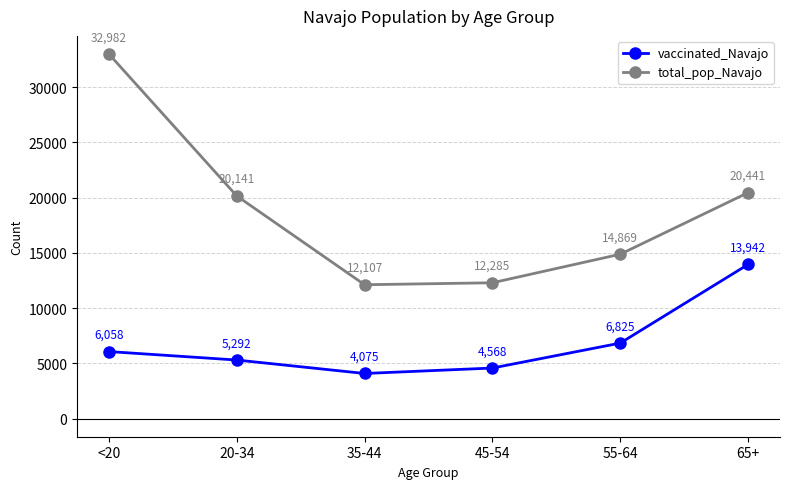

Is this an area chart (filled region under the line)?

No